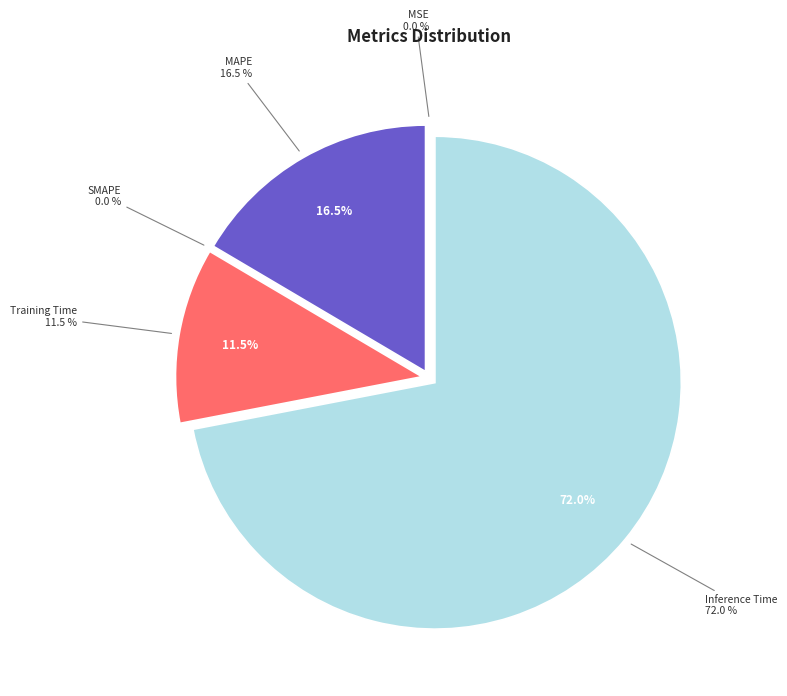

Is it true that SMAPE is 1% of the pie?

False